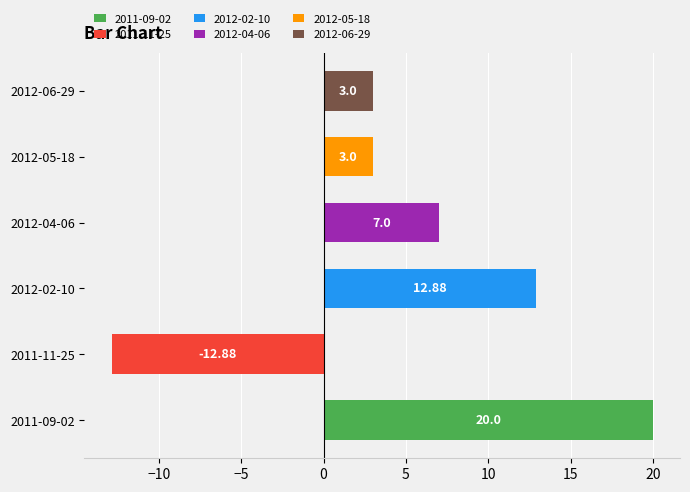

Are the bars grouped side by side (vs. stacked)?

No